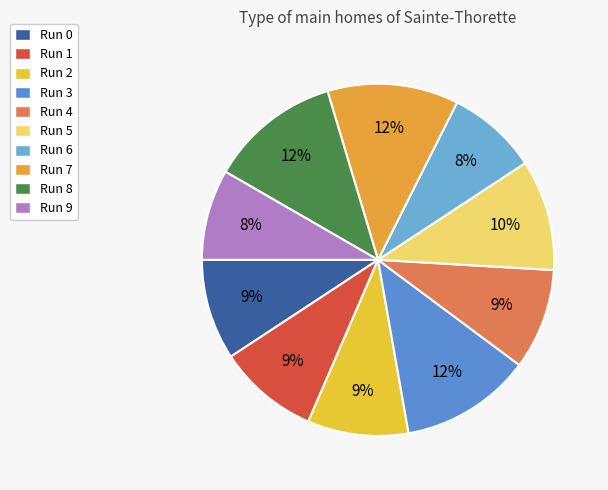

True or false: Run 9 accounts for 8% of the total.

True